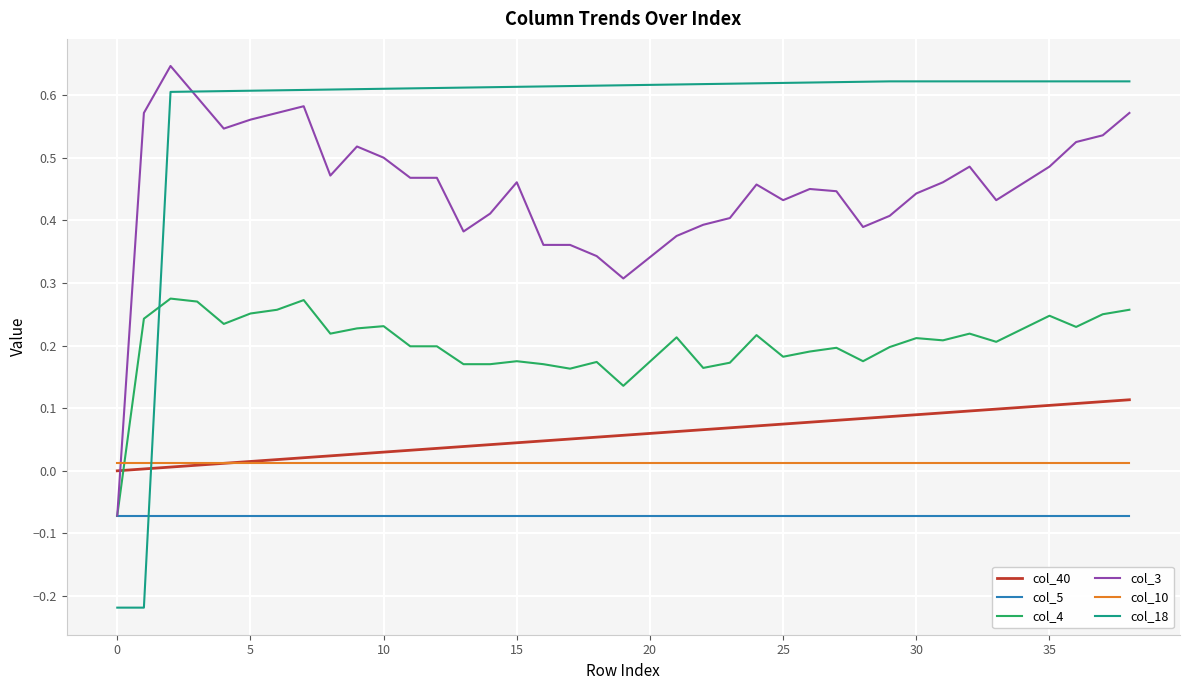

True or false: col_40 and col_4 intersect in this chart.

True